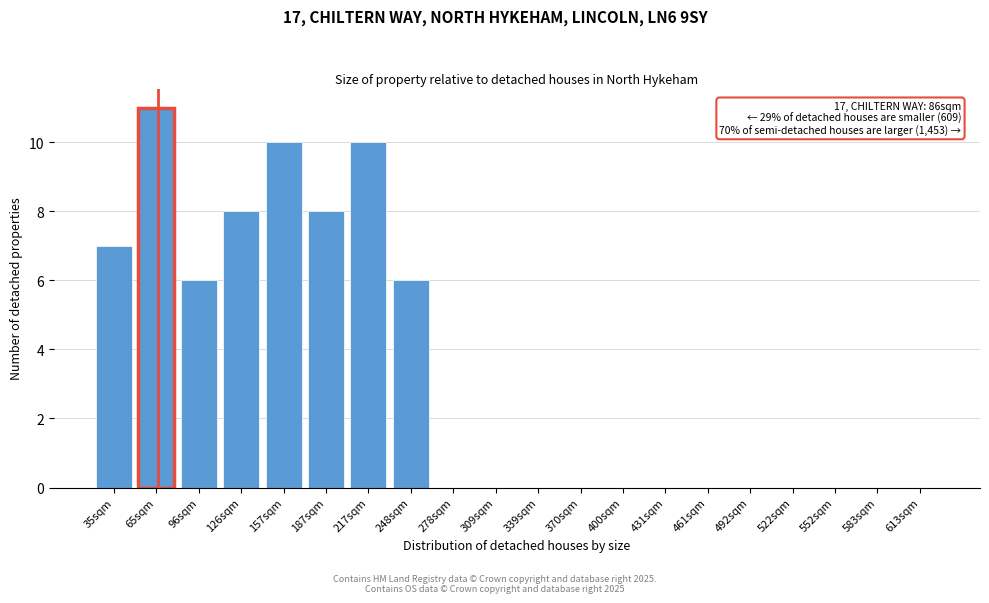

Reading left to right, extract all data points from this chart.

35sqm=7	65sqm=11	96sqm=6	126sqm=8	157sqm=10	187sqm=8	217sqm=10	248sqm=6	278sqm=0	309sqm=0	339sqm=0	370sqm=0	400sqm=0	431sqm=0	461sqm=0	492sqm=0	522sqm=0	552sqm=0	583sqm=0	613sqm=0